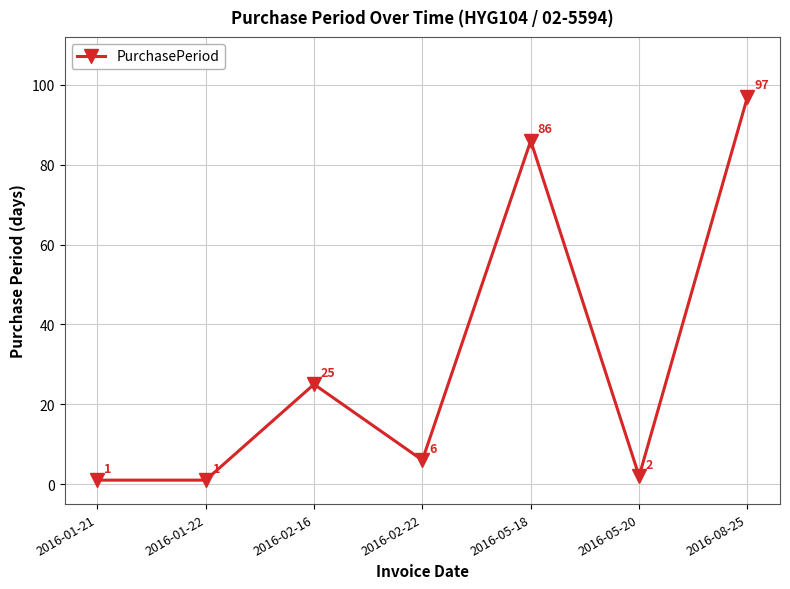

How many distinct data groups are displayed?

1